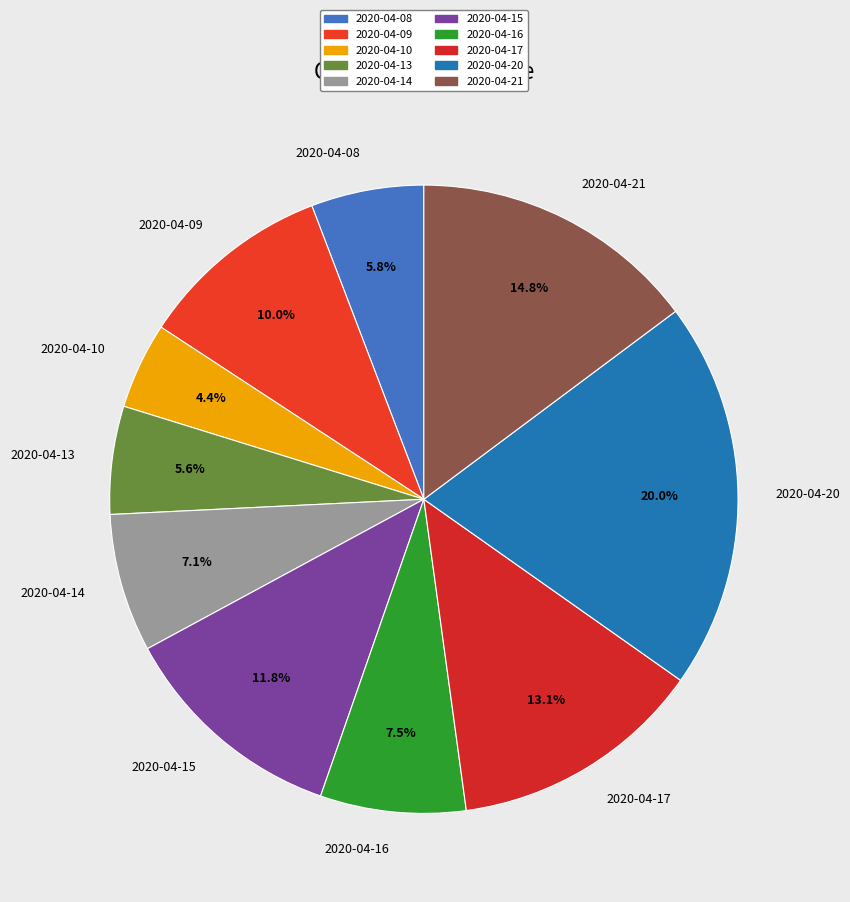

To the nearest percent, what is the difference between the largest and smallest slice percentages?

16%